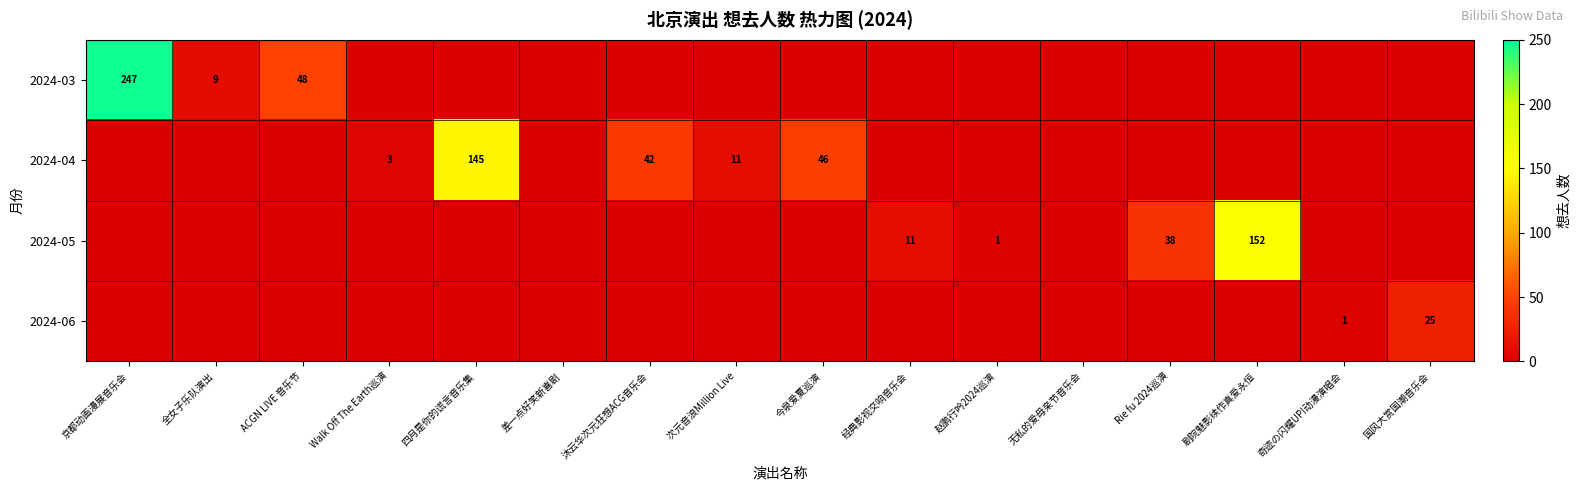

What is the total value across all series at 国风大赏国潮音乐会?

25